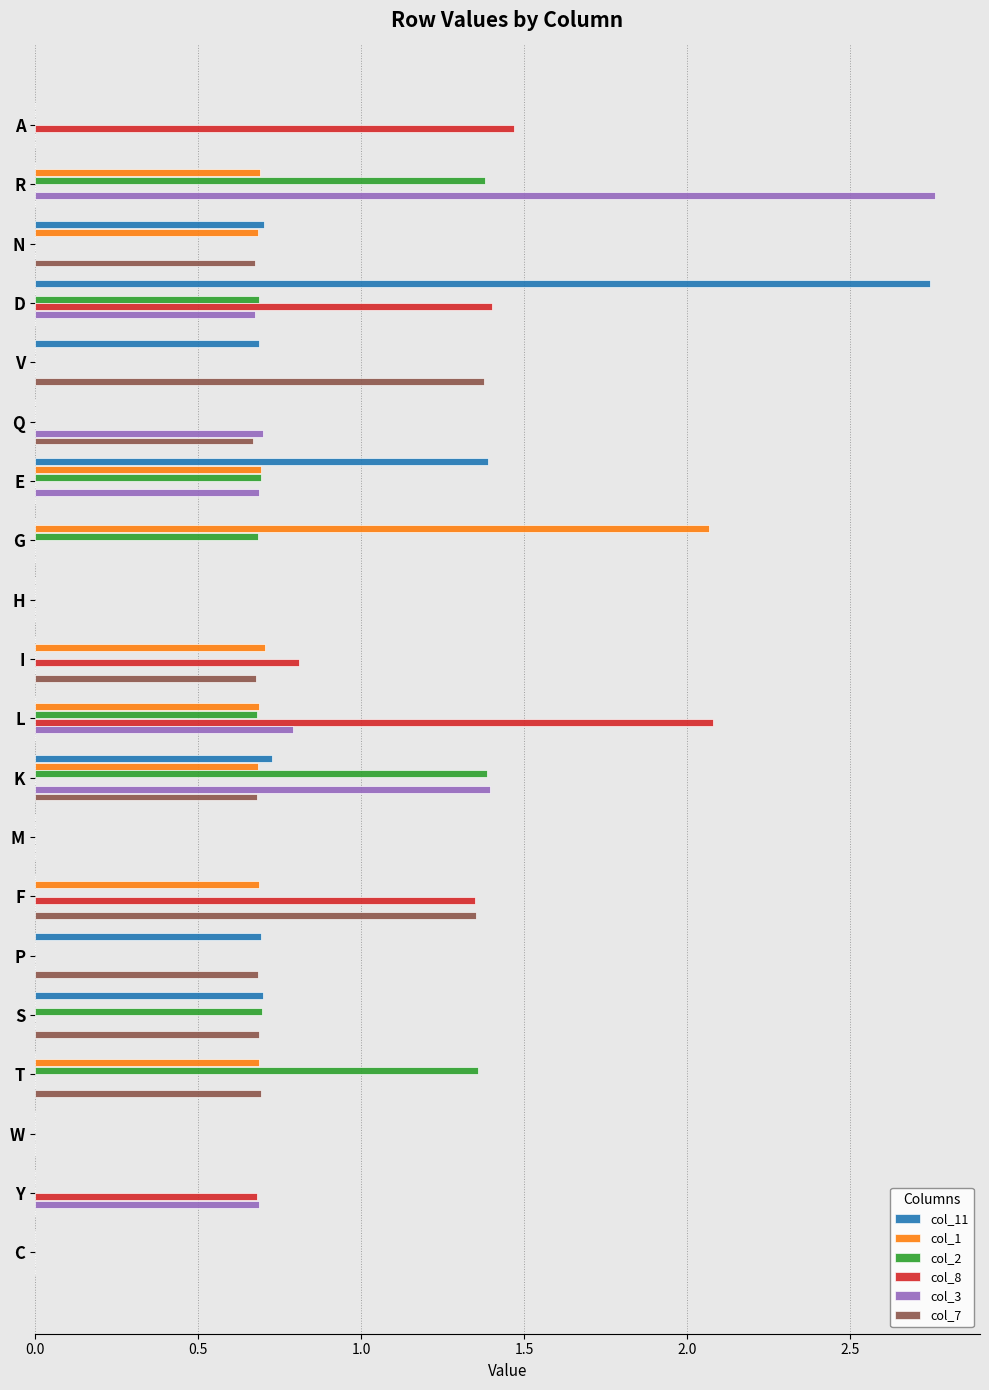

What is the sum of all col_1 values?

7.6